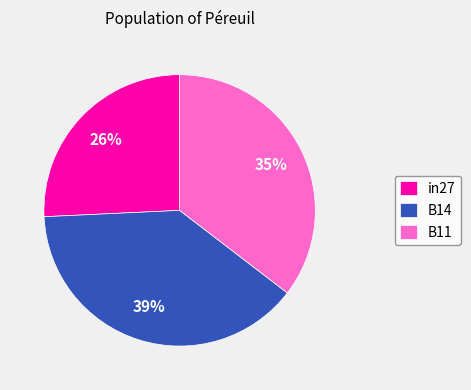

True or false: B14 accounts for 39% of the total.

True